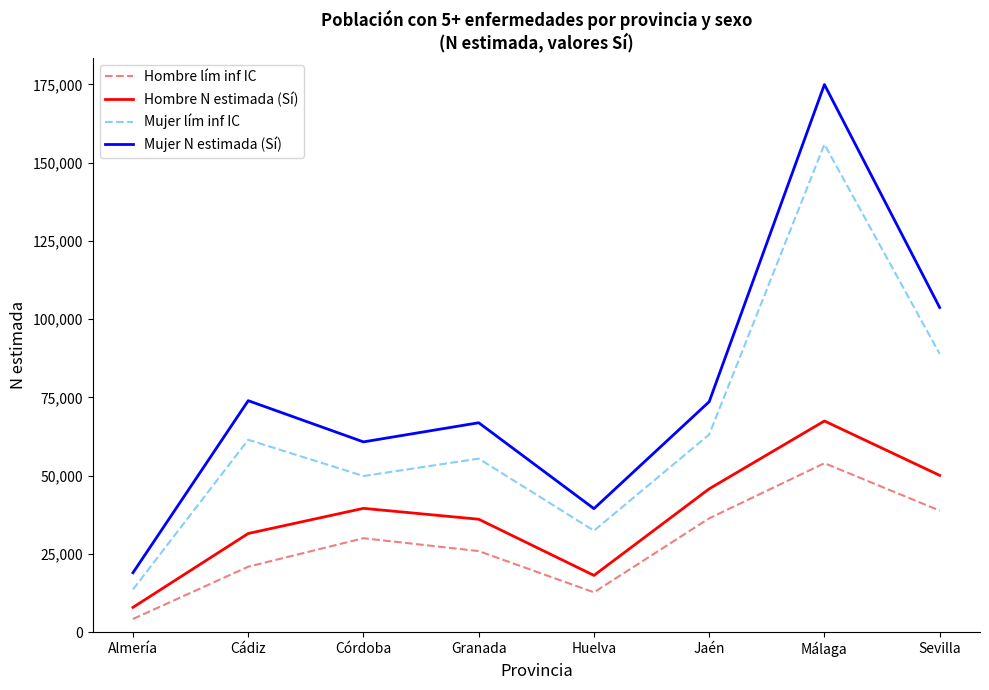

The Hombre N estimada (Sí) series shows 10889 at Huelva. True or false?

False